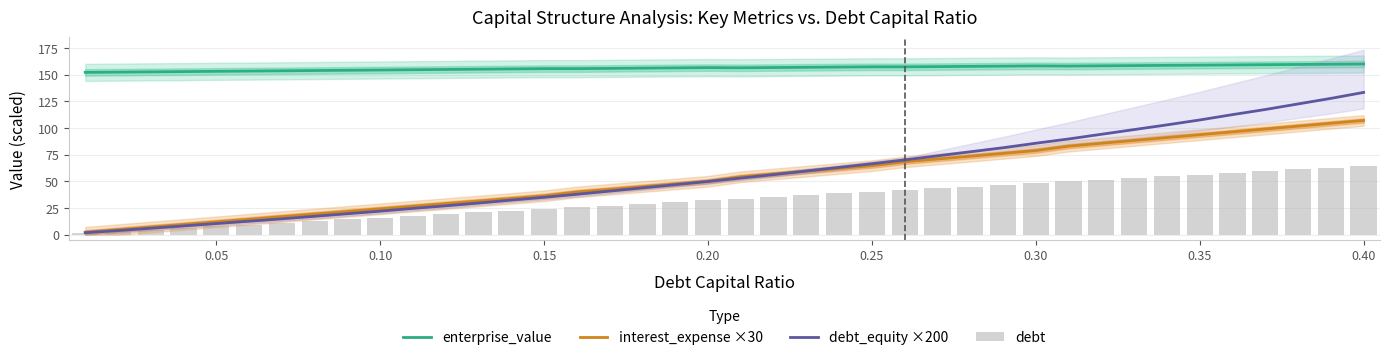

True or false: enterprise_value and interest_expense ×30 intersect in this chart.

False